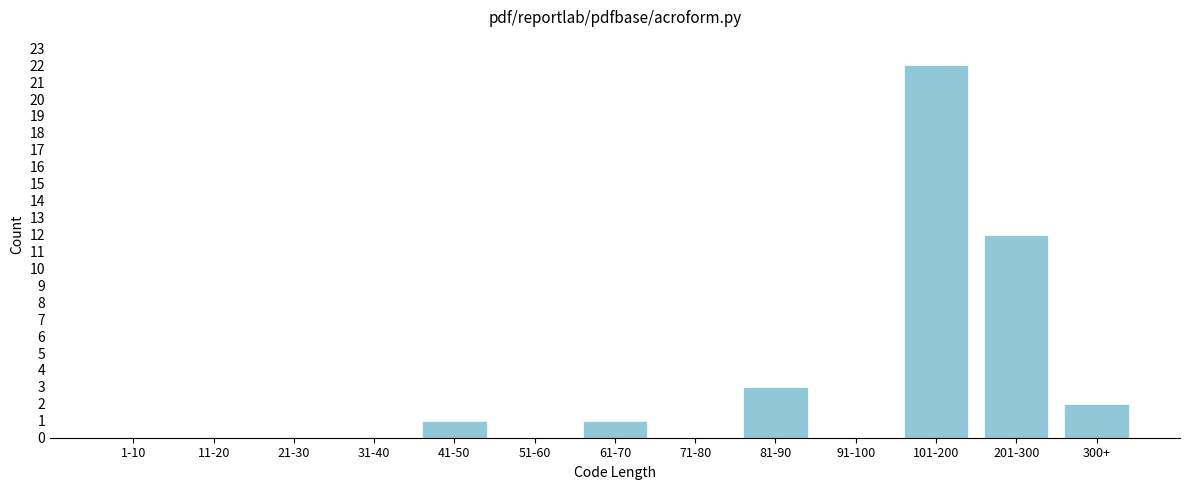

Reading right to left, what are all the values shown in this chart?

300+=2	201-300=12	101-200=22	91-100=0	81-90=3	71-80=0	61-70=1	51-60=0	41-50=1	31-40=0	21-30=0	11-20=0	1-10=0